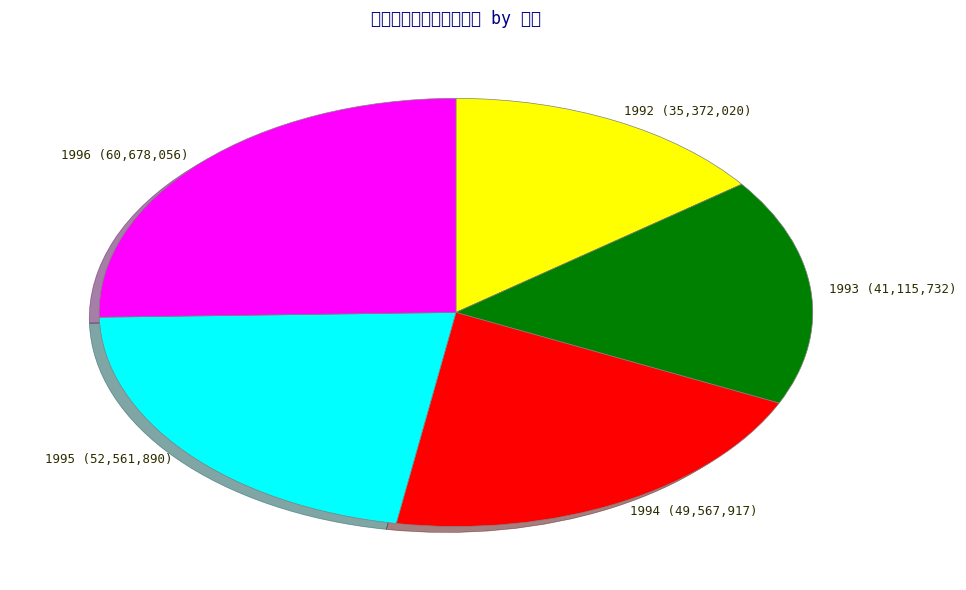

What portion of the pie excludes 1995?

78.0%